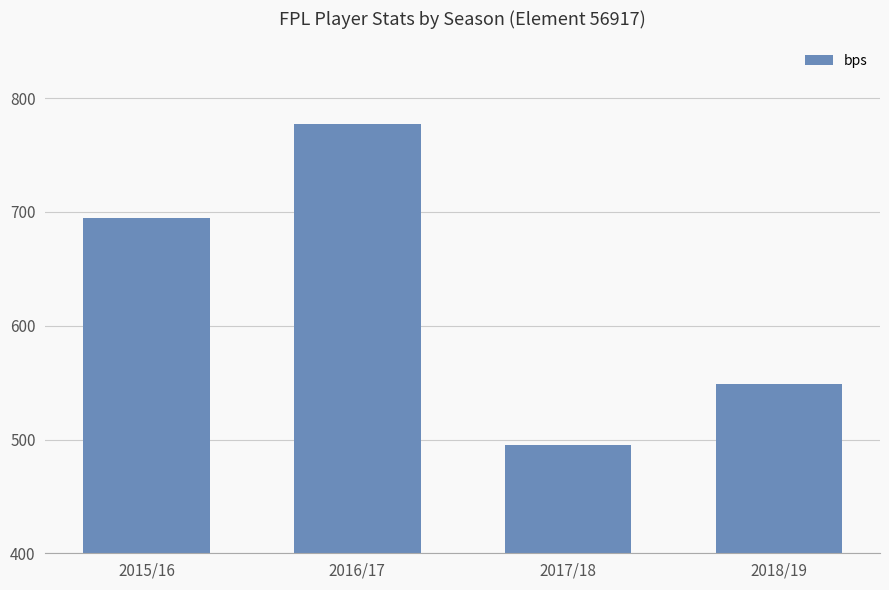

What is the maximum value shown in the chart?

777